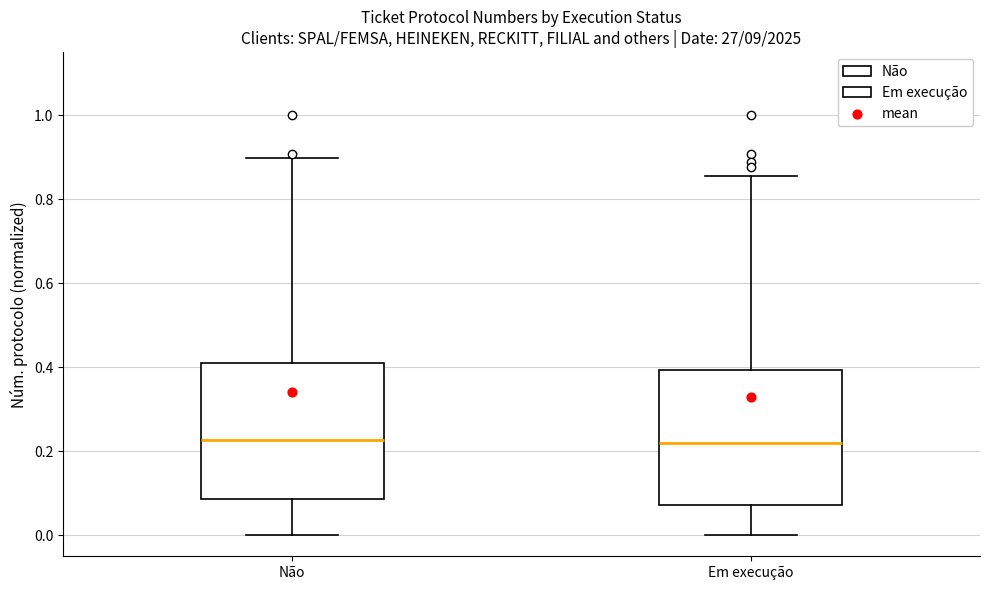

Reading left to right, read every box against the y-axis: the position of its median line, the range the box covers, and the ends of its whiskers. The values are not printed on the chart, so give them approximately, as read against the axis.

Não: median 0.22, box 0.08 to 0.42, whiskers 0.00 to 0.90
Em execução: median 0.22, box 0.08 to 0.40, whiskers 0.00 to 0.86